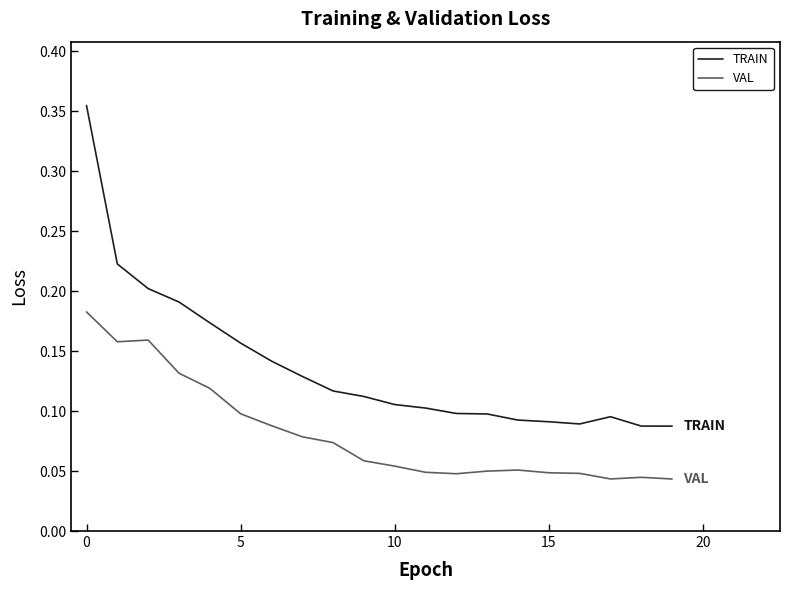

True or false: VAL and TRAIN intersect in this chart.

False